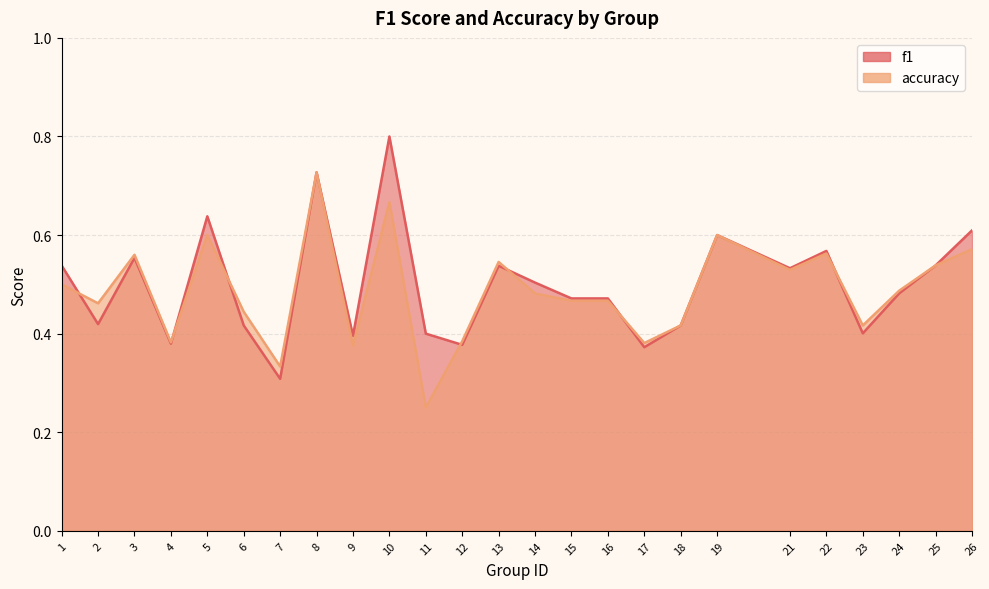

List the series in order of their overall mean, lowest first.

accuracy, f1